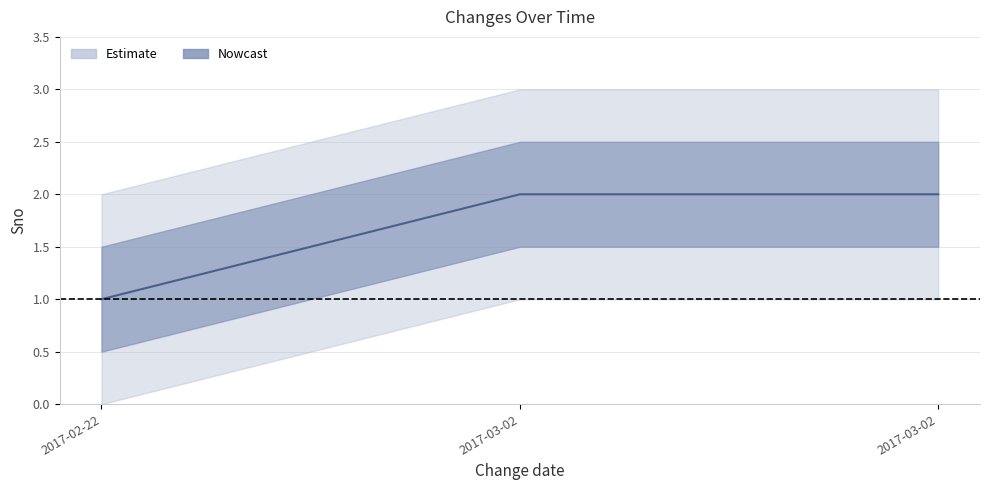

Rank the categories by value from lowest to highest.

2017-02-22, 2017-03-02, 2017-03-02